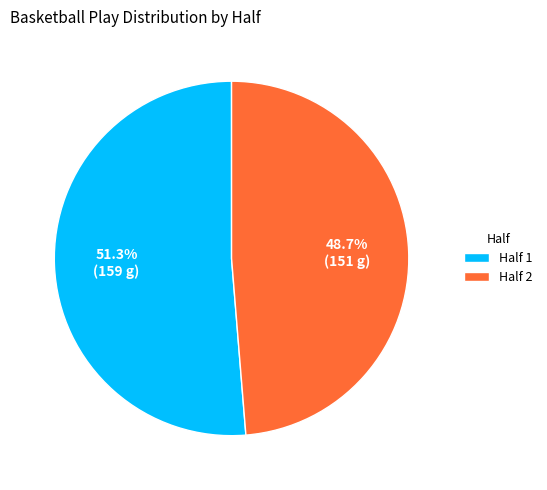

To the nearest percent, what is the average slice percentage?

50%